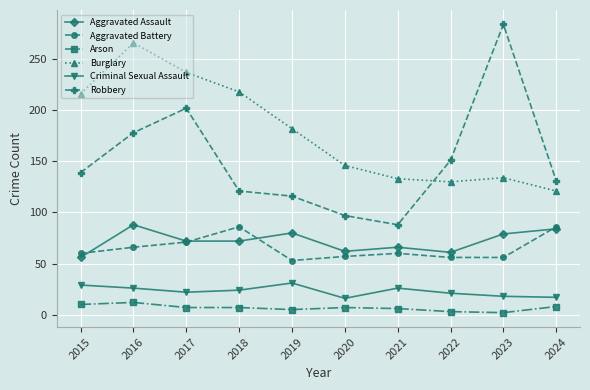

At which label is Burglary closest to 193?

2019